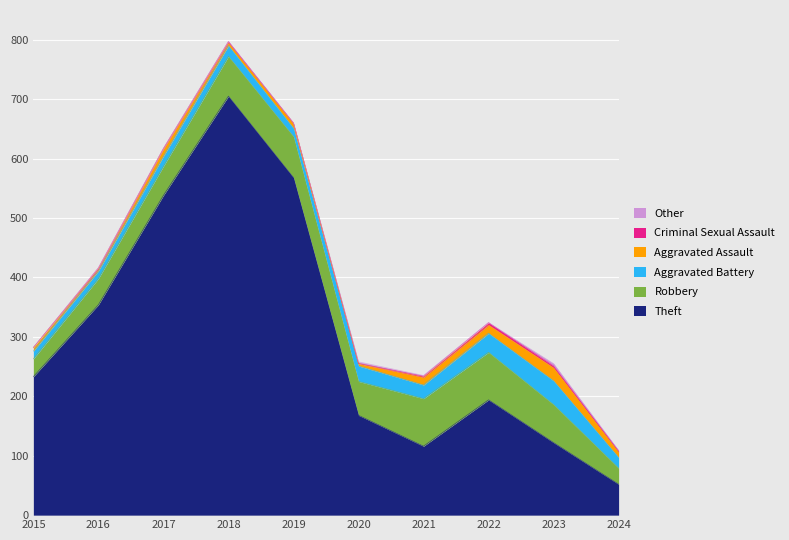

At which category does Criminal Sexual Assault reach its first local peak?

2016